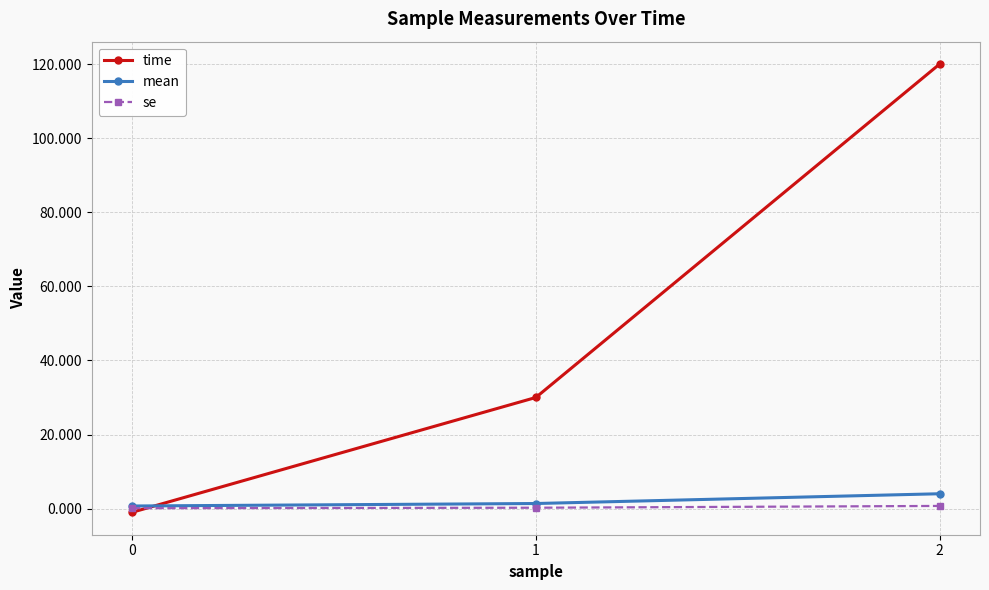

What is the average value of the se series?

0.4